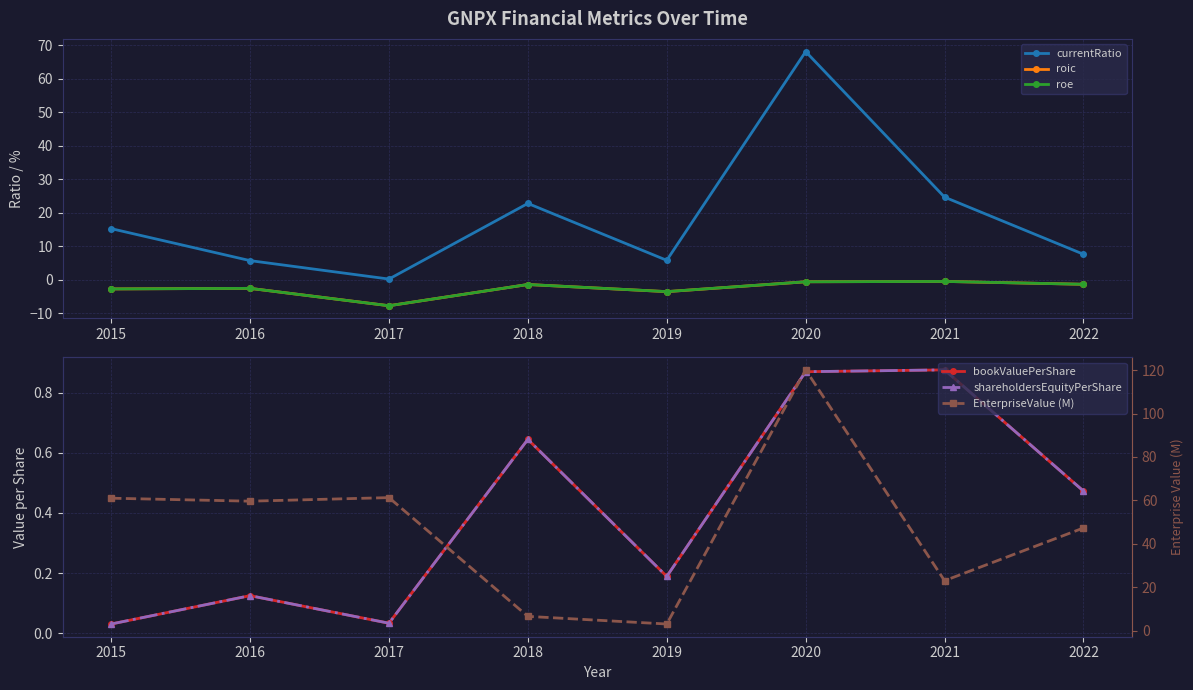

What is the value of the EnterpriseValue (M) point at the 7th from the left?

23.1